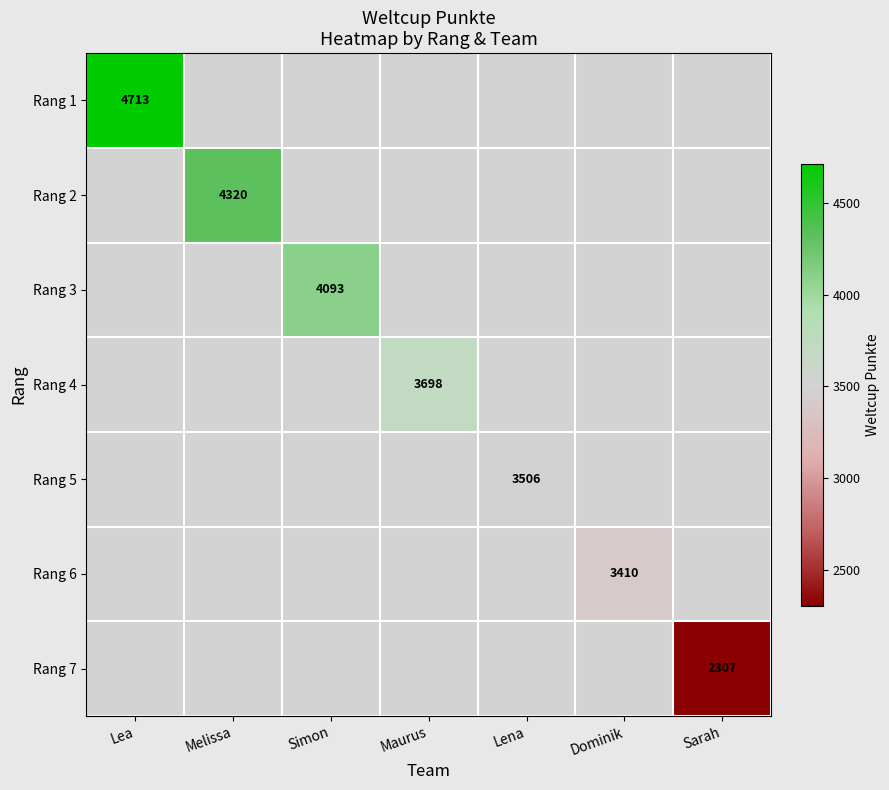

True or false: Rang 4 has a value of 1981 at Maurus.

False